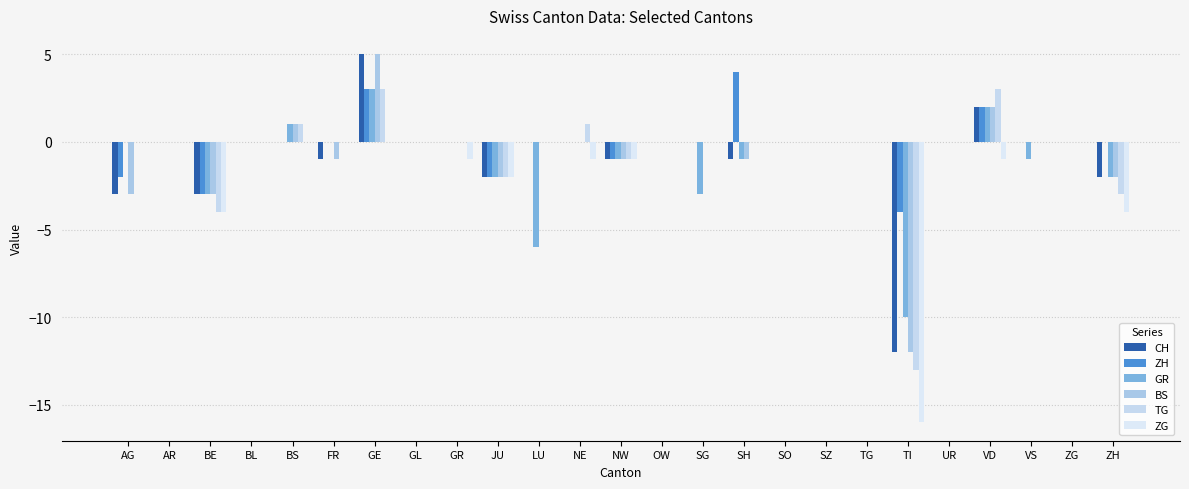

Which category has the lowest value across all series?

TI